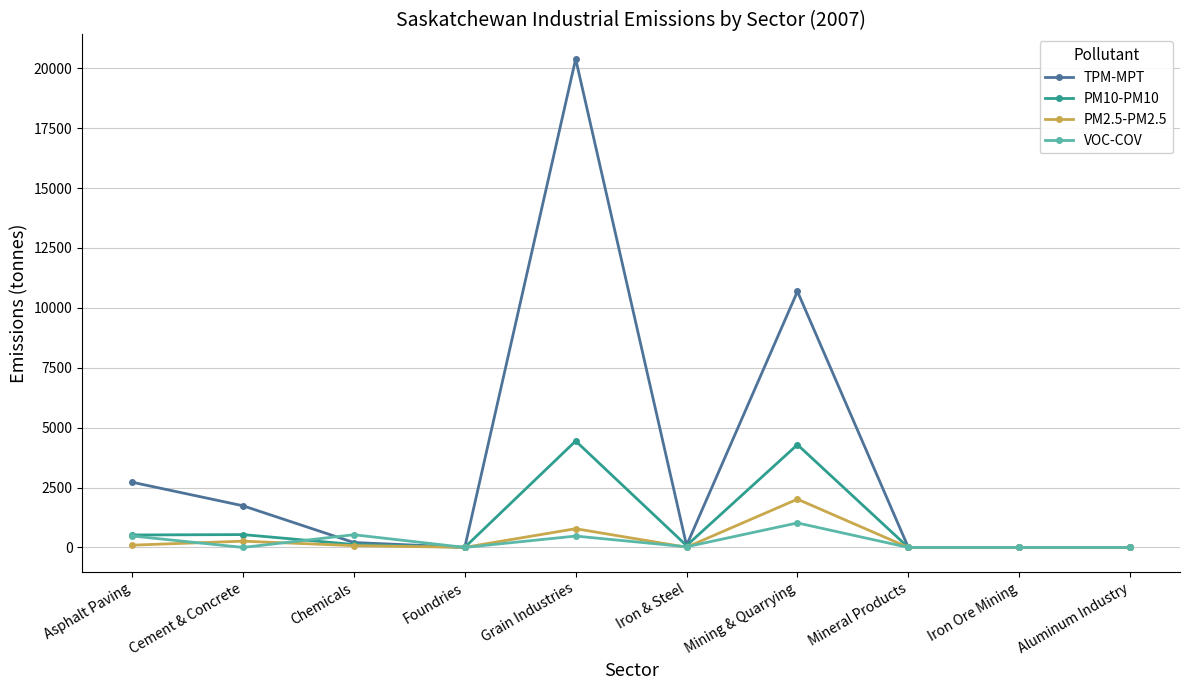

How many categories are shown in the chart?

10